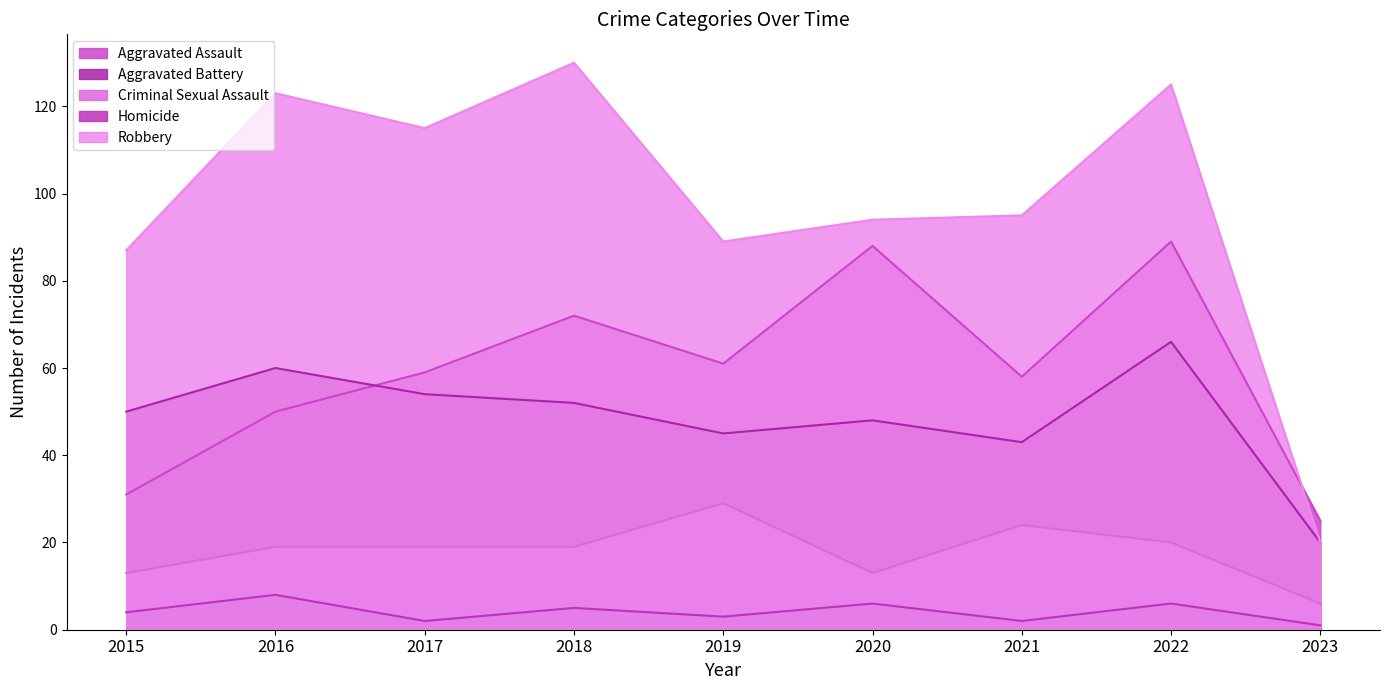

At which label does Homicide first exceed 4?

2016